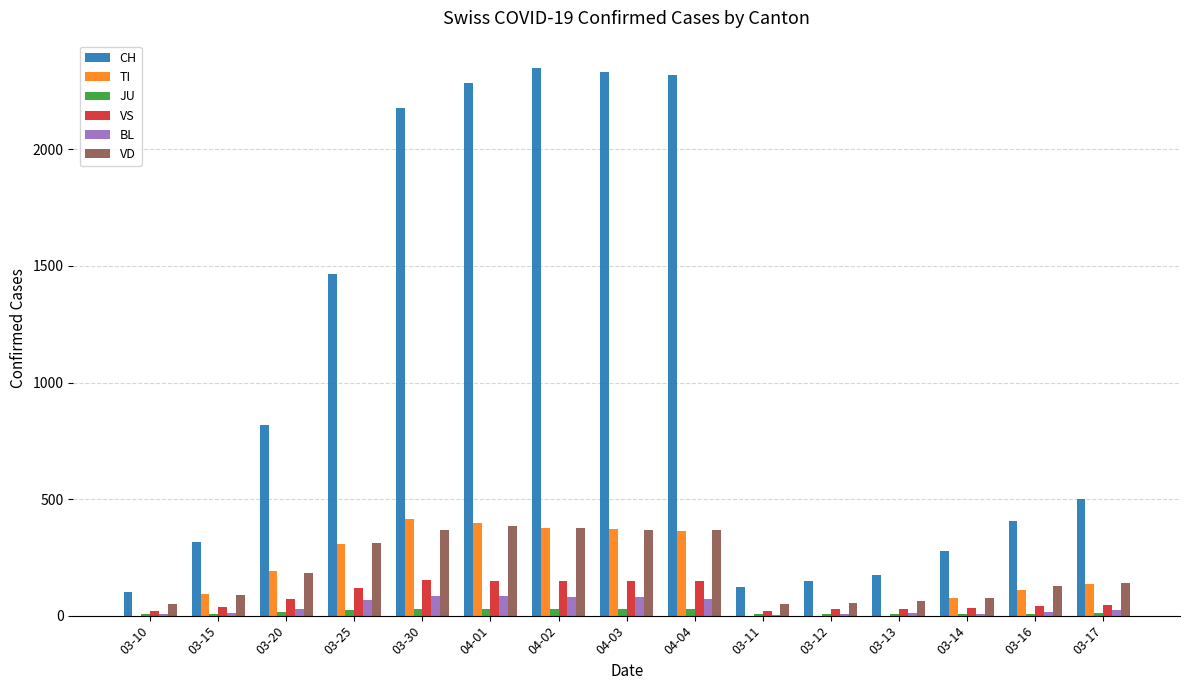

Which series has the largest total across all categories?

CH